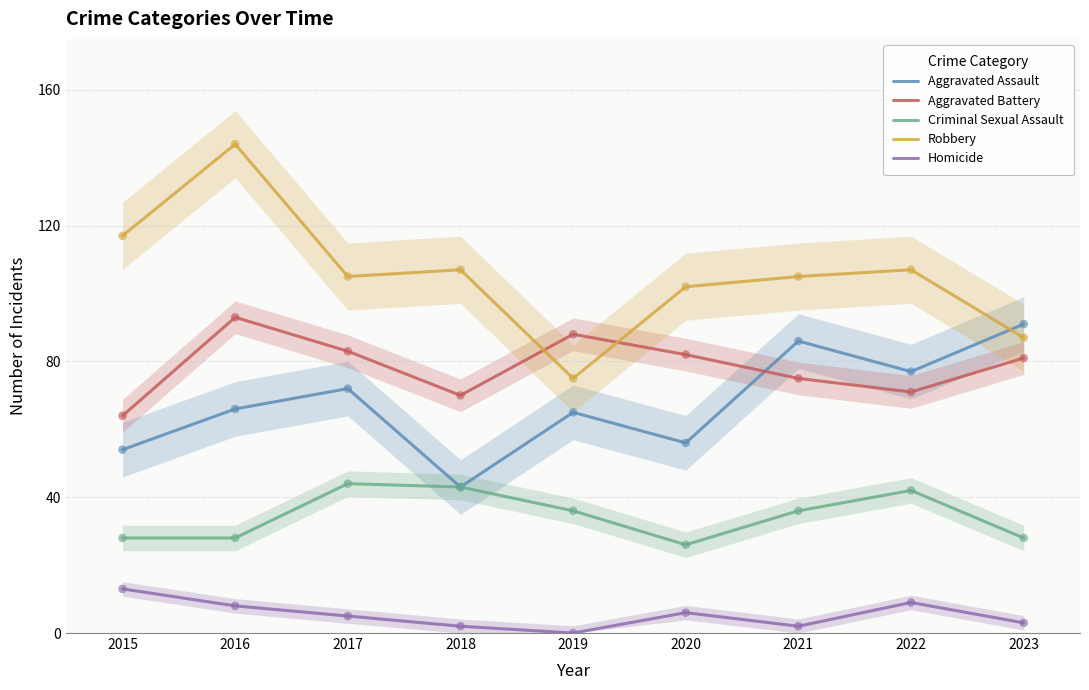

At how many categories does at least one series exceed 26?

9